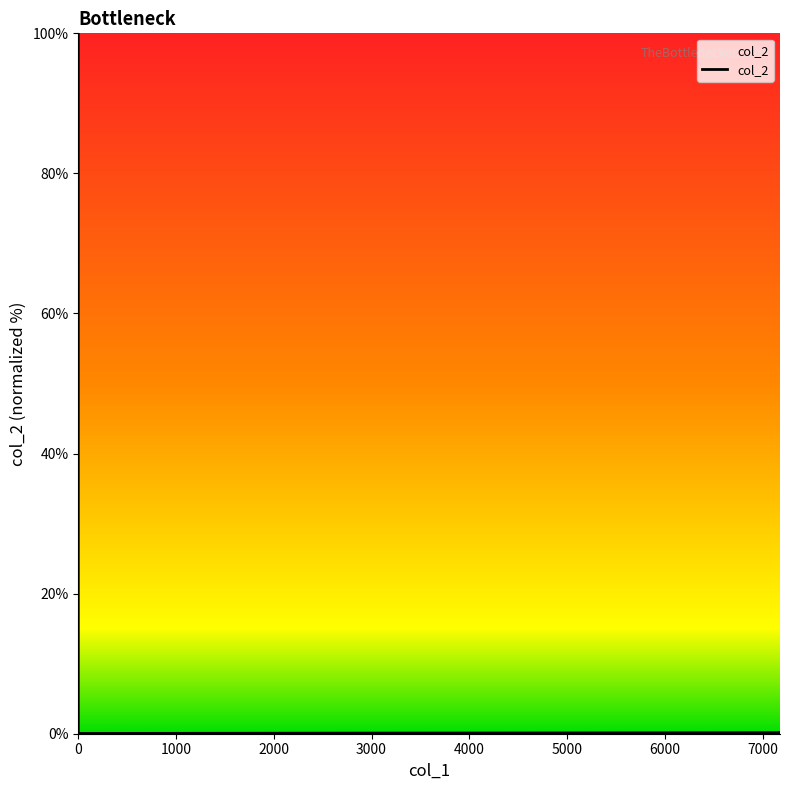

What is the difference between the maximum and minimum values?

100.0